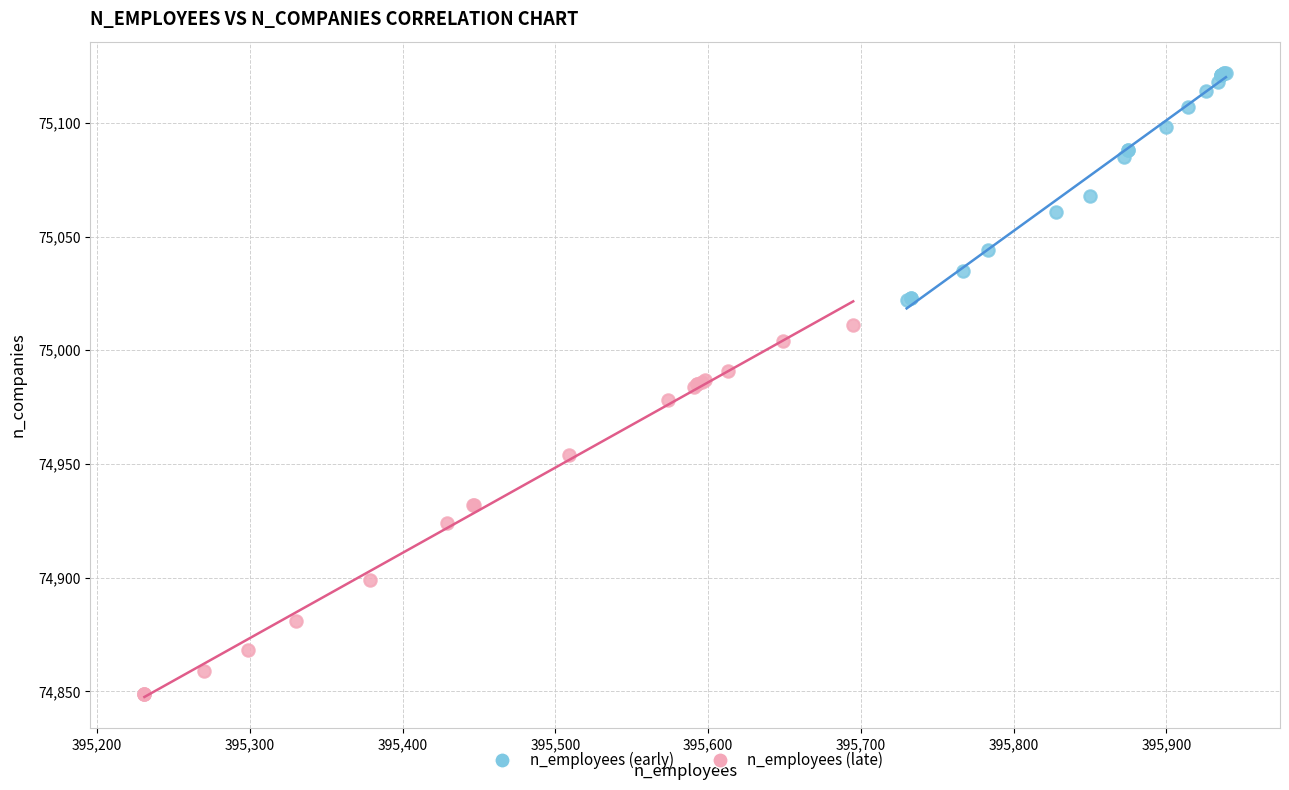

What are all the series names shown in the legend?

n_employees (early), n_employees (late)